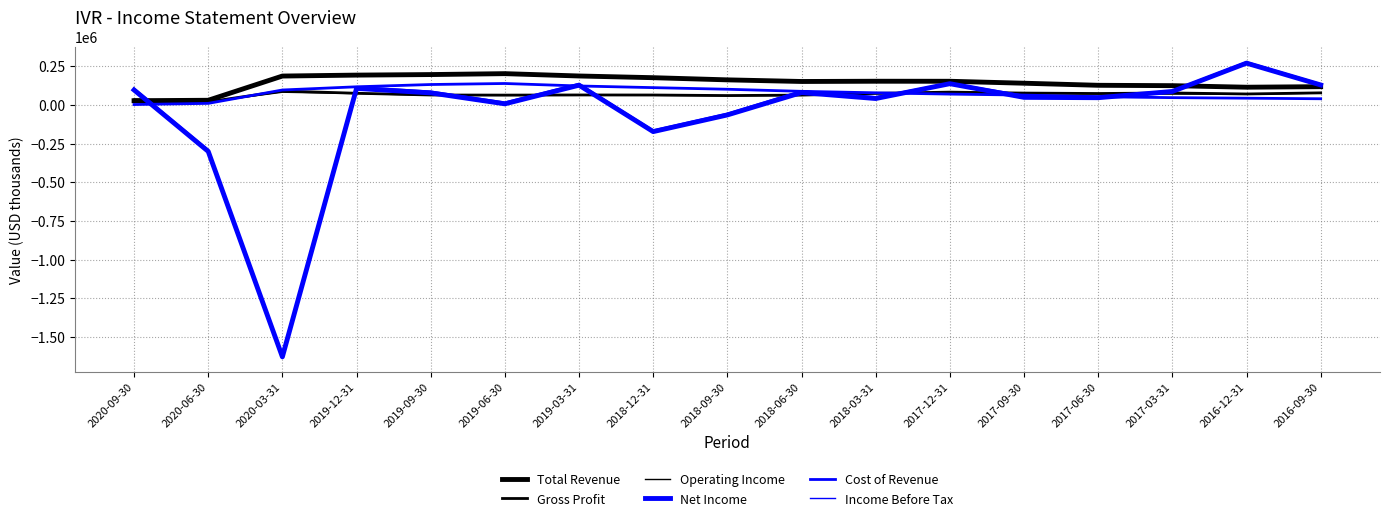

Does the chart display data point markers on the line(s)?

No